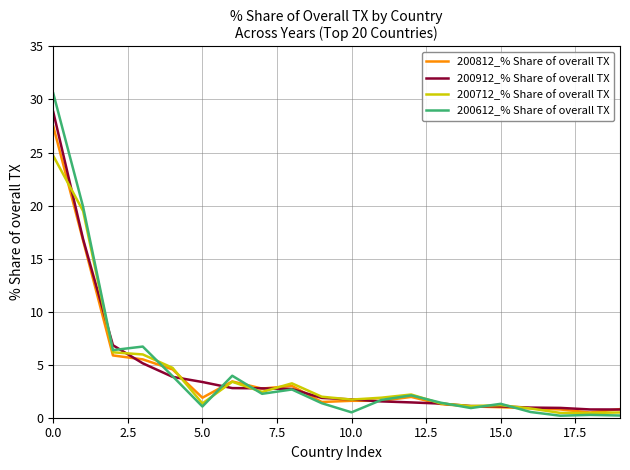

What is the highest value of the 200912_% Share of overall TX series?

28.8